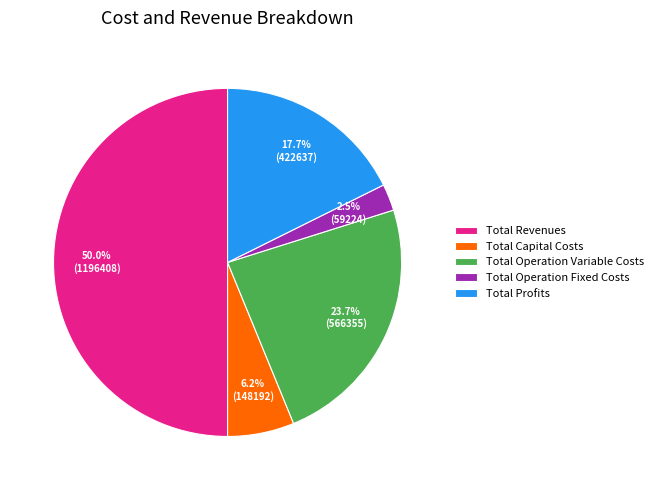

What portion of the pie excludes Total Operation Fixed Costs?

97.5%